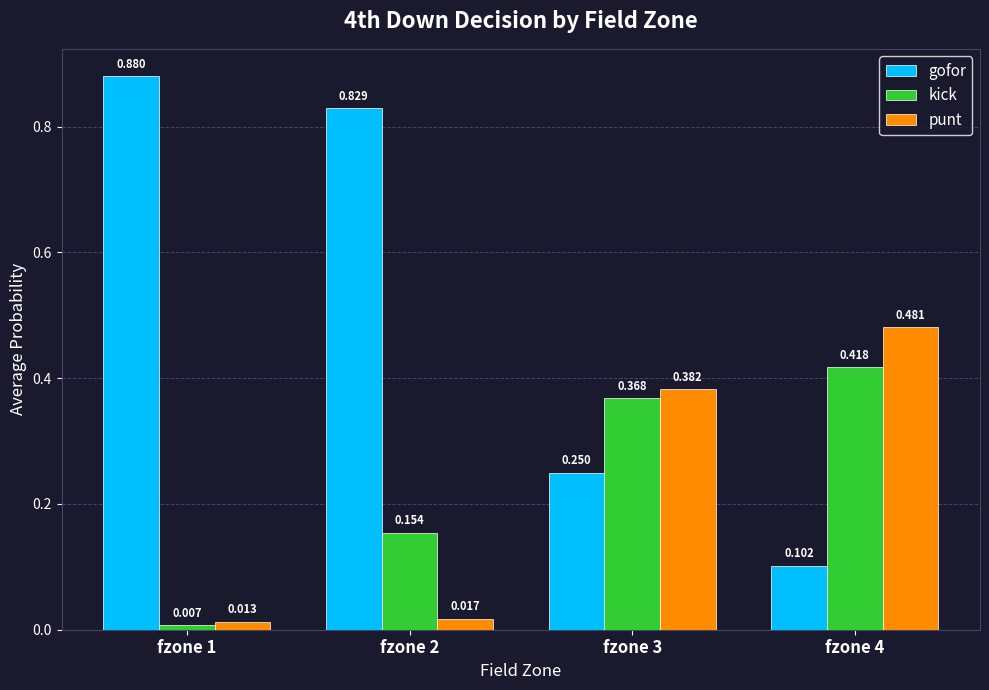

List the labels in order of kick value, largest first.

fzone 4, fzone 3, fzone 2, fzone 1